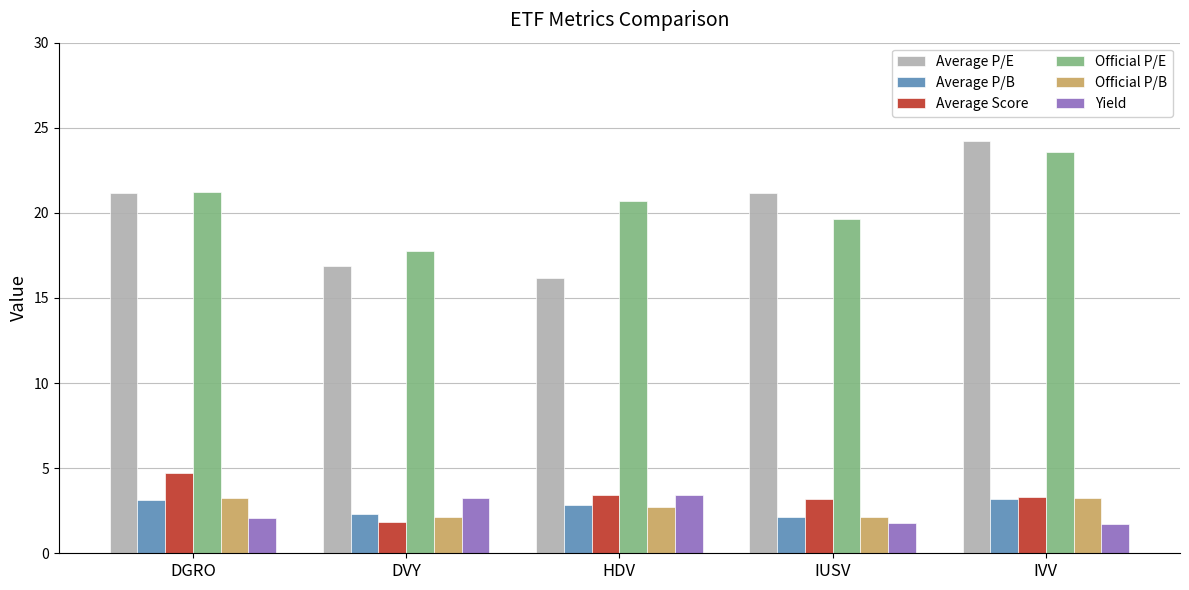

What is the sum of all Average P/E values?

99.6